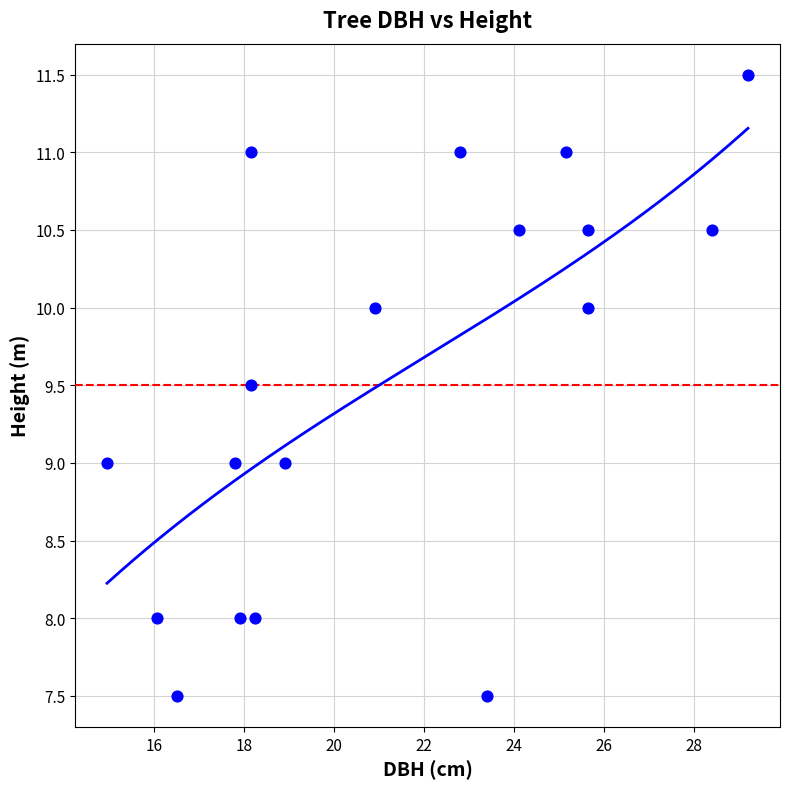

What is the range of X values (max minus min)?

14.2